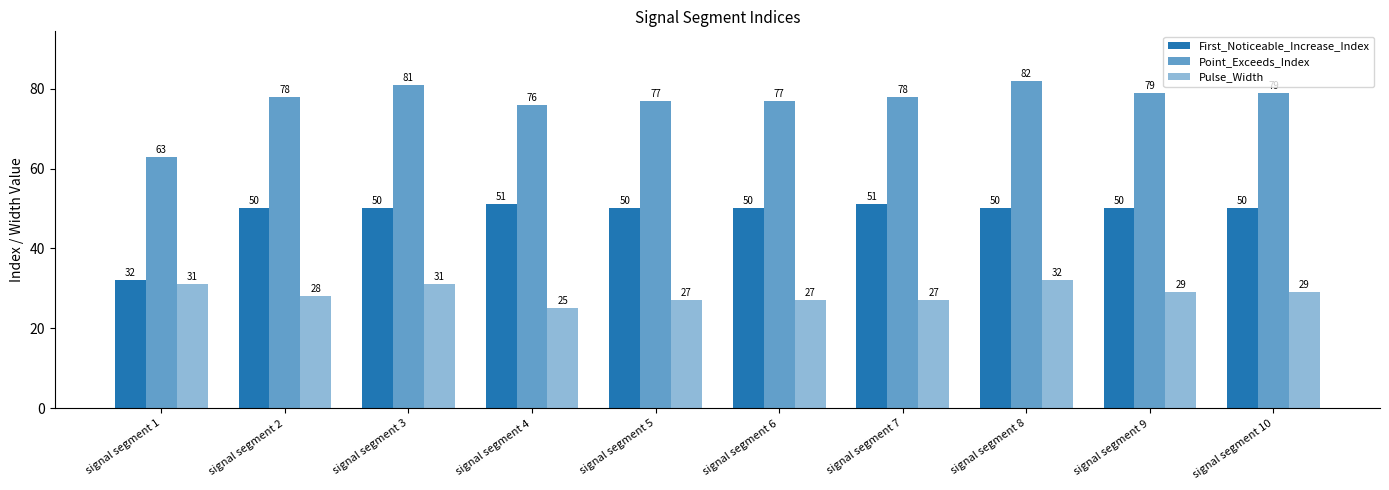

Which series changed the most between signal segment 9 and signal segment 10?

First_Noticeable_Increase_Index